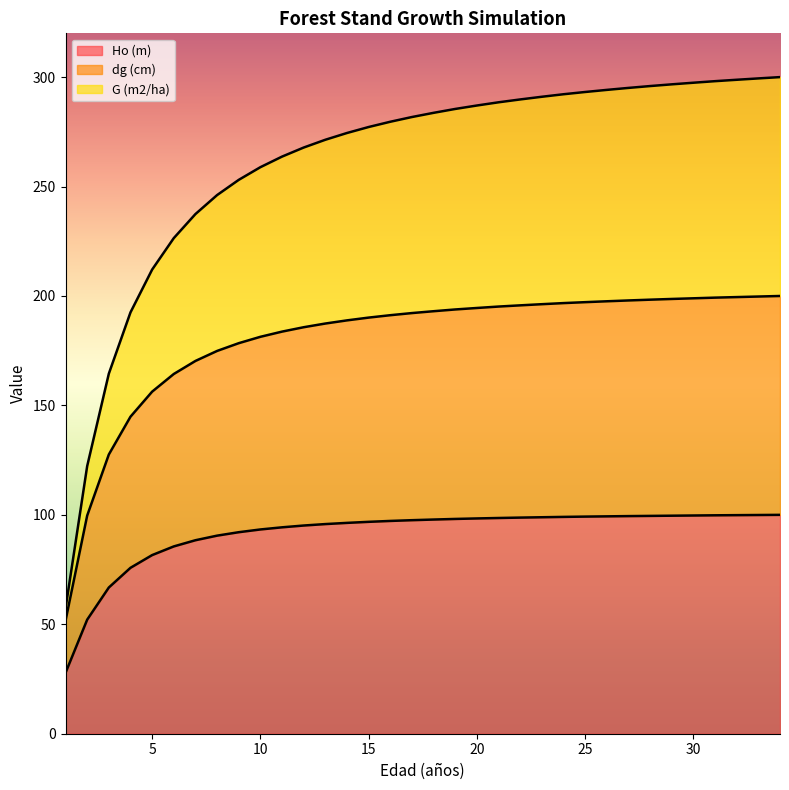

What is the minimum value for Ho (m)?

27.8